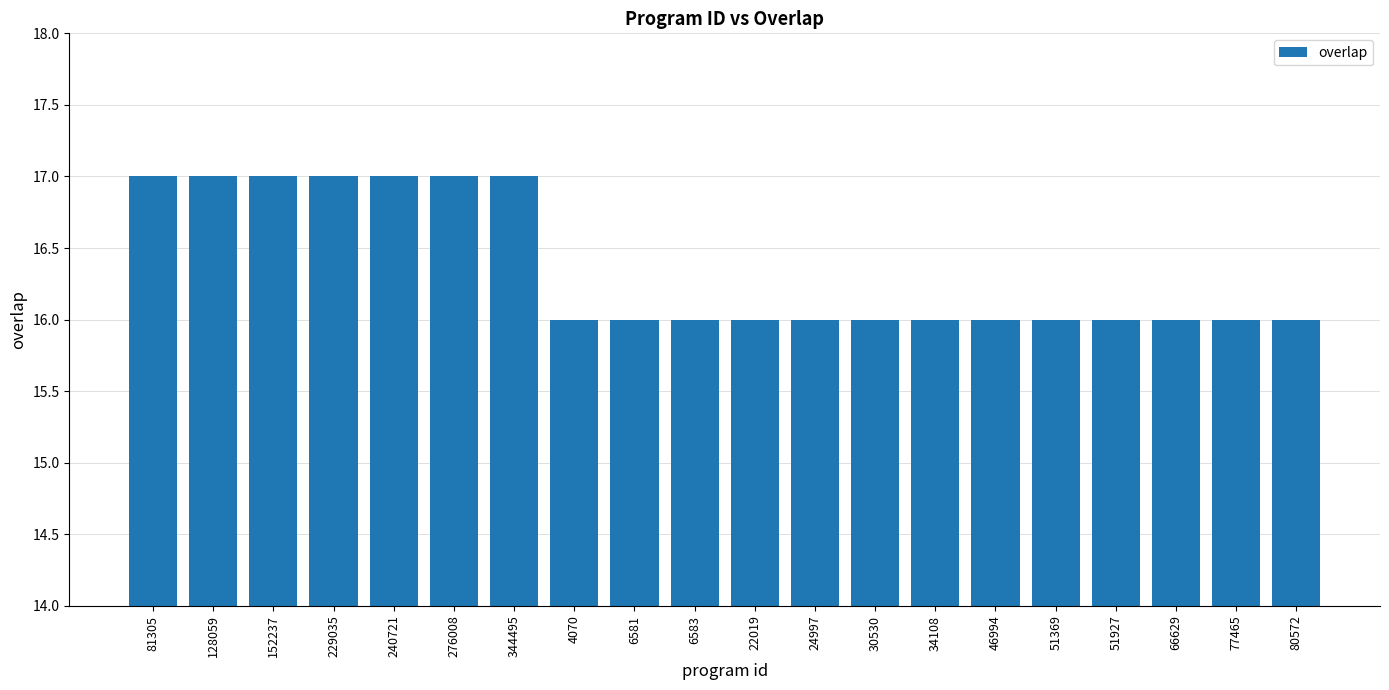

What is the change in value from 276008 to 24997?

-1